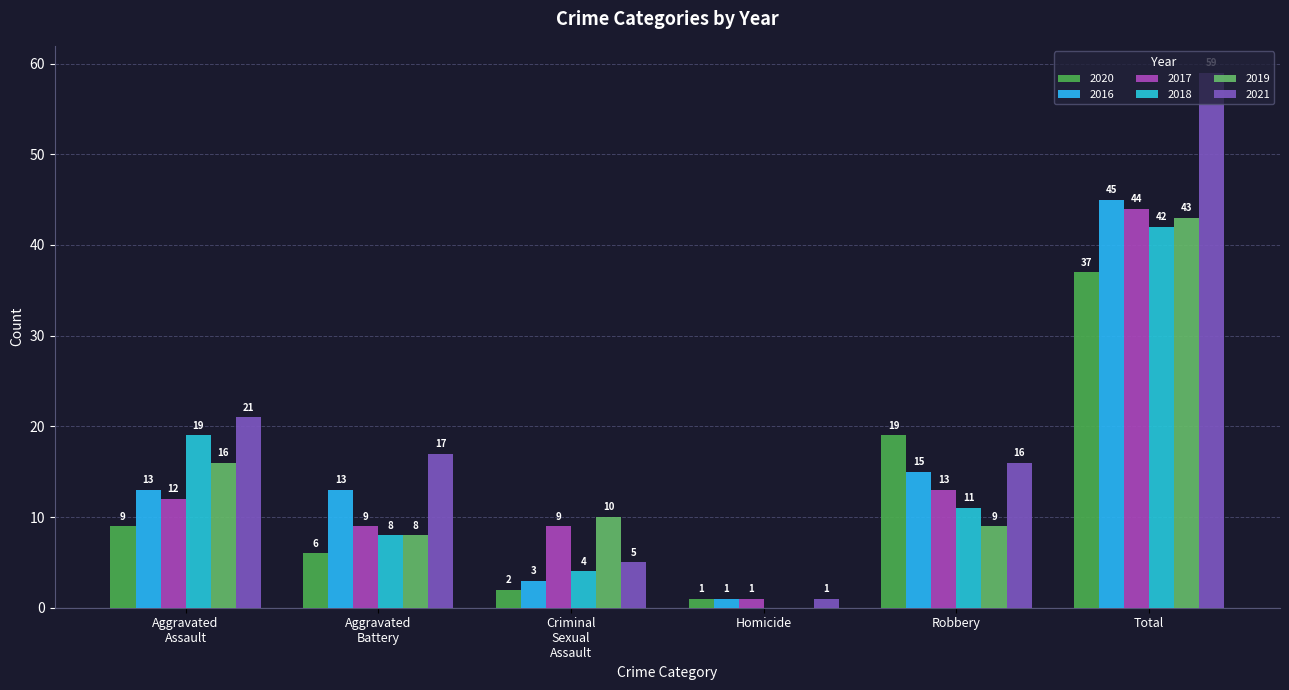

What is the label of the 5th bar from the left?

Robbery